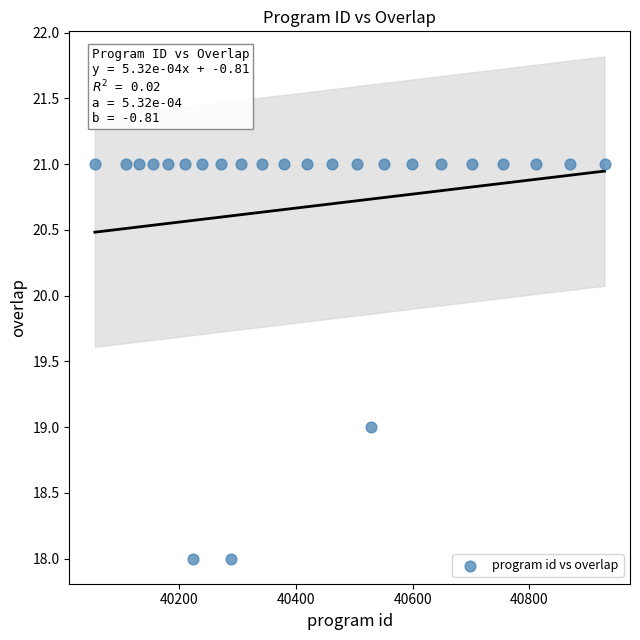

What is the range of X values (max minus min)?

874